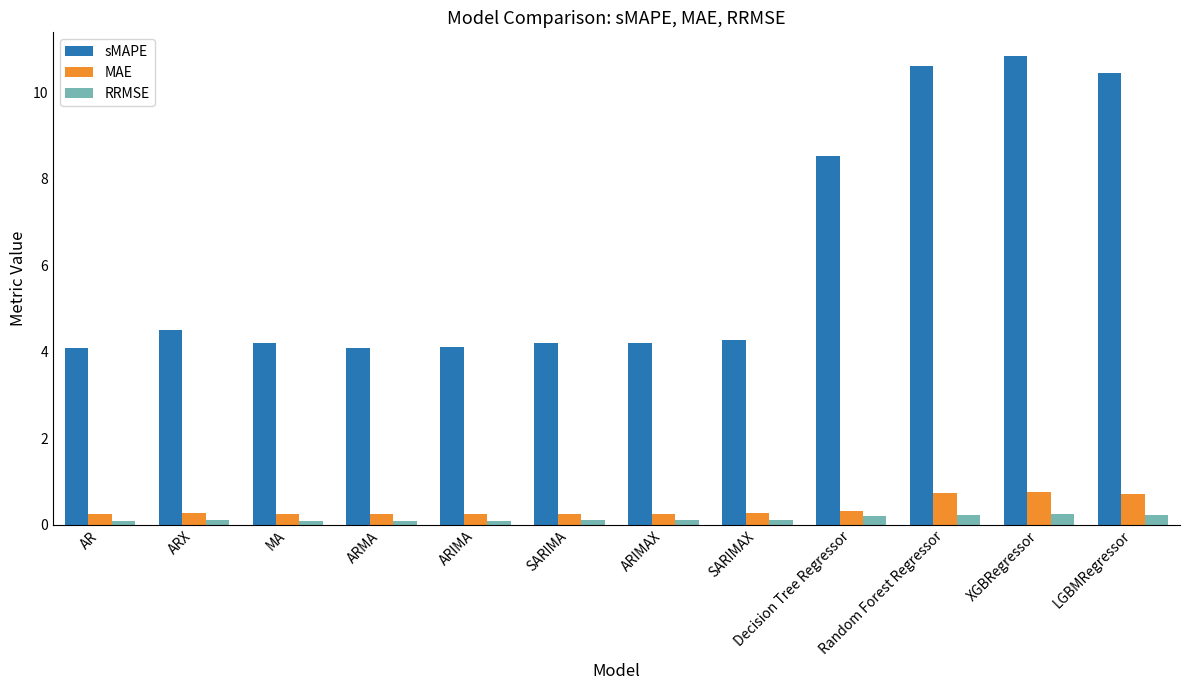

Rank the series by their maximum value, from highest to lowest.

sMAPE, MAE, RRMSE